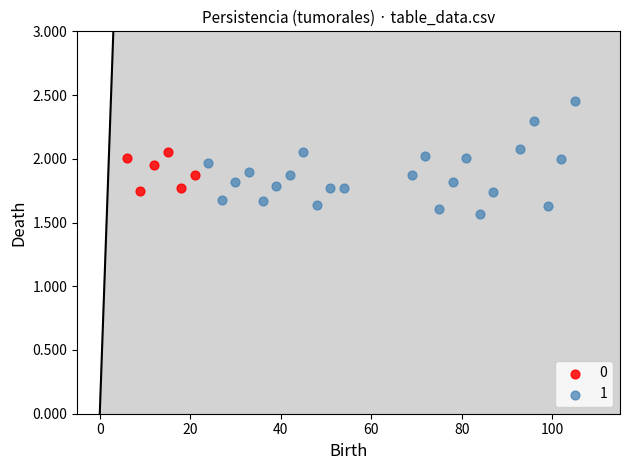

Which series contains the highest Y value?

1